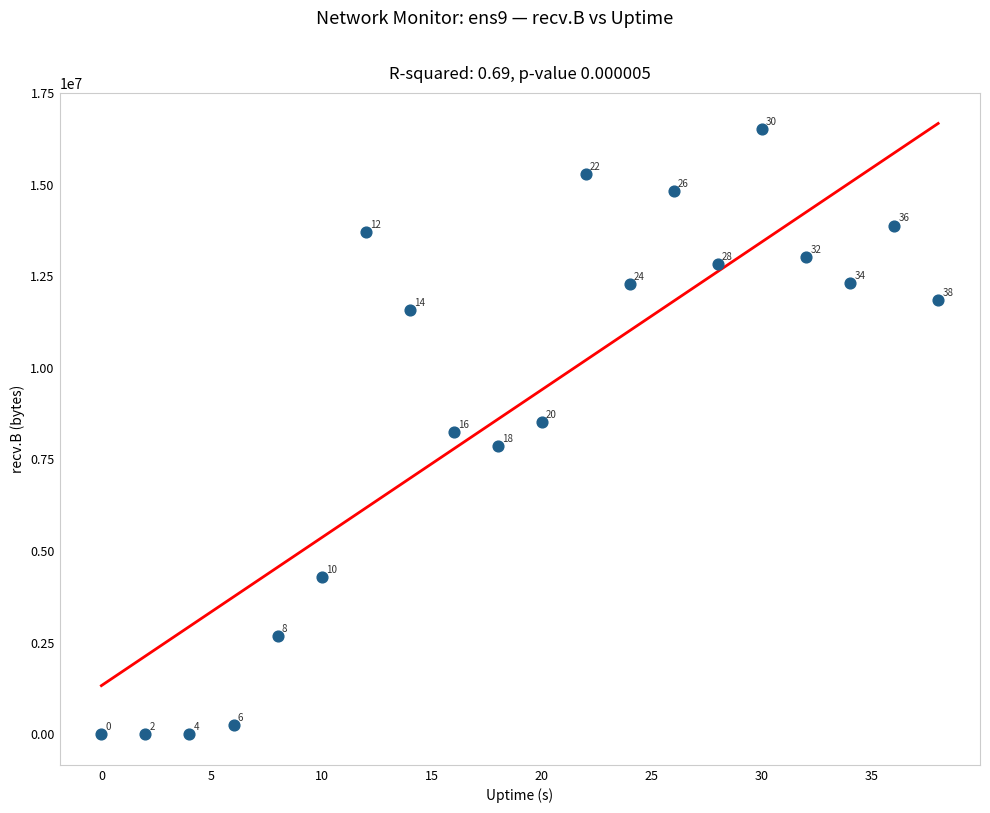

What is the range of Y values (max minus min)?

16505414